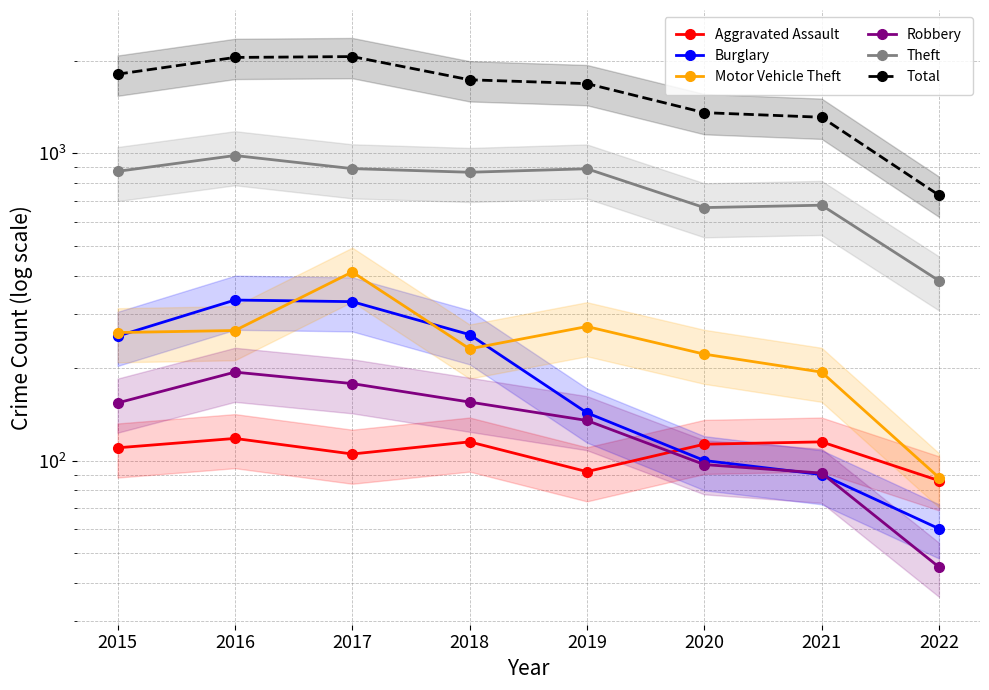

Reading left to right, list all the values displayed in this chart.

Aggravated Assault: 110	118	105	115	92	113	115	86
Burglary: 254	333	329	257	143	100	90	60
Motor Vehicle Theft: 261	265	411	231	273	222	194	88
Robbery: 154	194	178	155	135	97	91	45
Theft: 874	984	892	868	891	666	678	385
Total: 1811	2053	2066	1736	1687	1357	1311	731